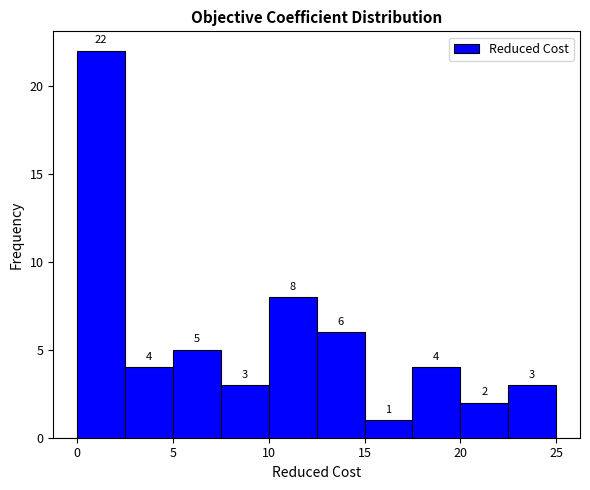

Which range on the x-axis has the tallest bar?

0.0 to 2.5